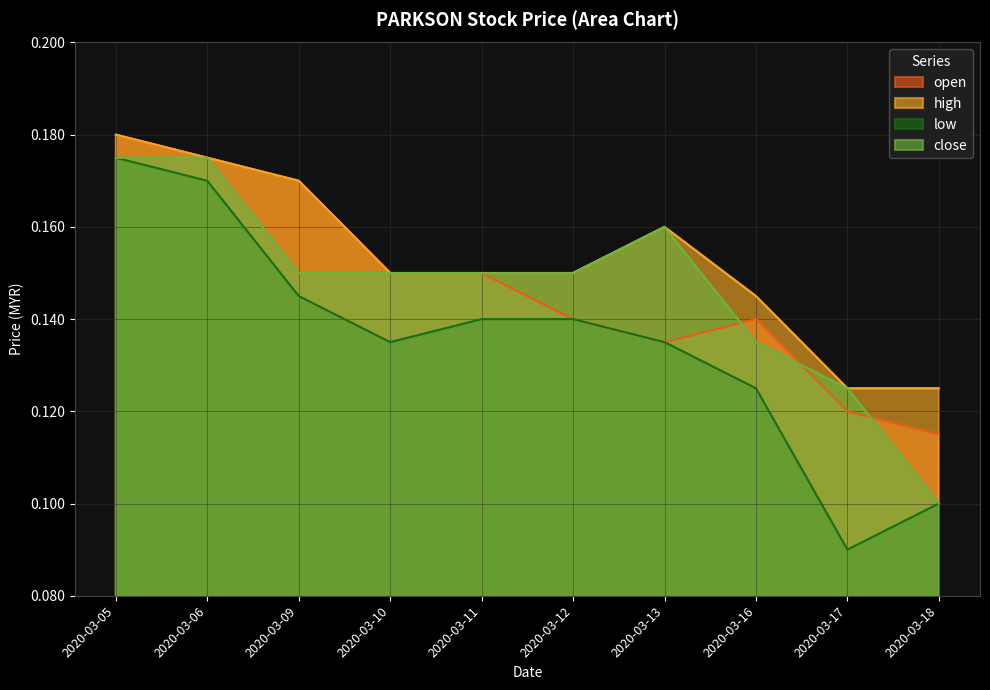

Reading left to right, what are all the values shown in this chart?

open: 2020-03-05=0.2	2020-03-06=0.2	2020-03-09=0.2	2020-03-10=0.1	2020-03-11=0.1	2020-03-12=0.1	2020-03-13=0.1	2020-03-16=0.1	2020-03-17=0.1	2020-03-18=0.1
high: 2020-03-05=0.2	2020-03-06=0.2	2020-03-09=0.2	2020-03-10=0.1	2020-03-11=0.1	2020-03-12=0.1	2020-03-13=0.2	2020-03-16=0.1	2020-03-17=0.1	2020-03-18=0.1
low: 2020-03-05=0.2	2020-03-06=0.2	2020-03-09=0.1	2020-03-10=0.1	2020-03-11=0.1	2020-03-12=0.1	2020-03-13=0.1	2020-03-16=0.1	2020-03-17=0.1	2020-03-18=0.1
close: 2020-03-05=0.2	2020-03-06=0.2	2020-03-09=0.1	2020-03-10=0.1	2020-03-11=0.1	2020-03-12=0.1	2020-03-13=0.2	2020-03-16=0.1	2020-03-17=0.1	2020-03-18=0.1